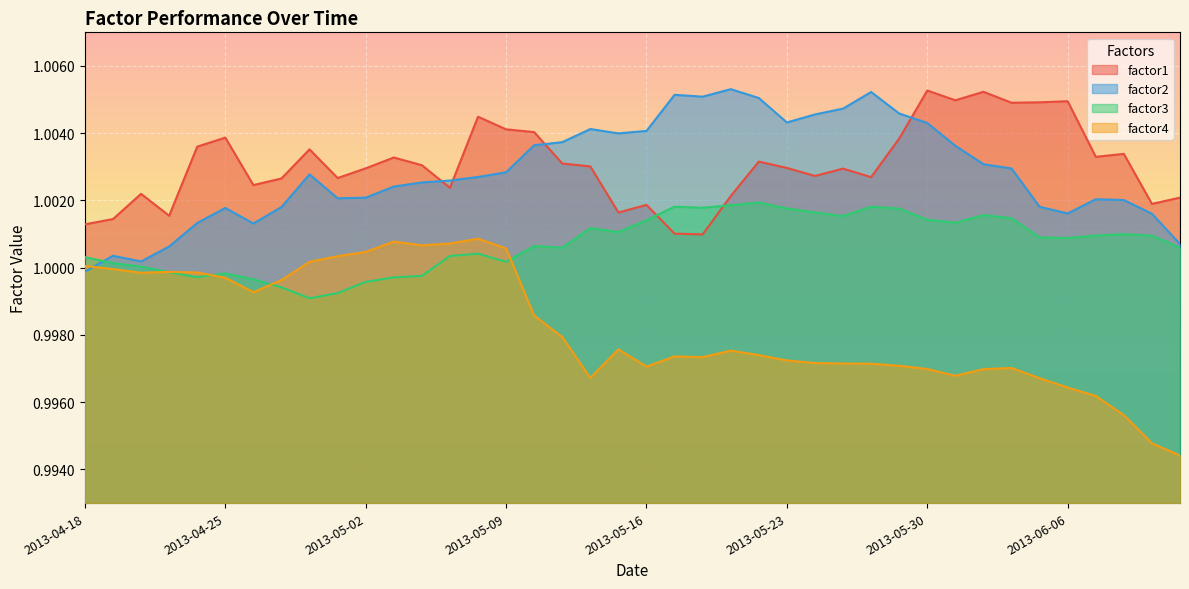

True or false: factor1 and factor2 cross at least once.

True